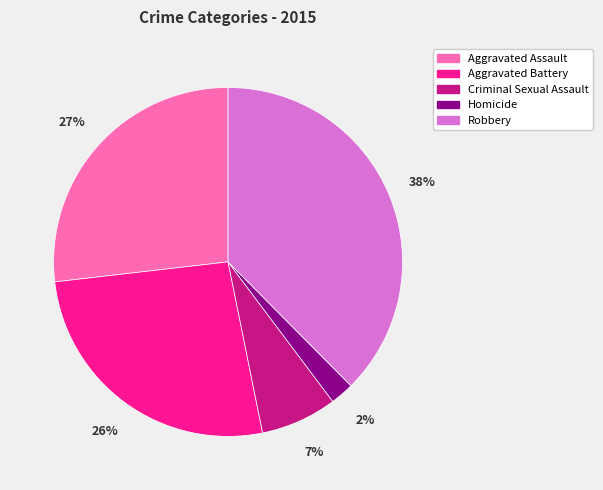

Combined, do Aggravated Battery and Aggravated Assault account for over 50%?

Yes